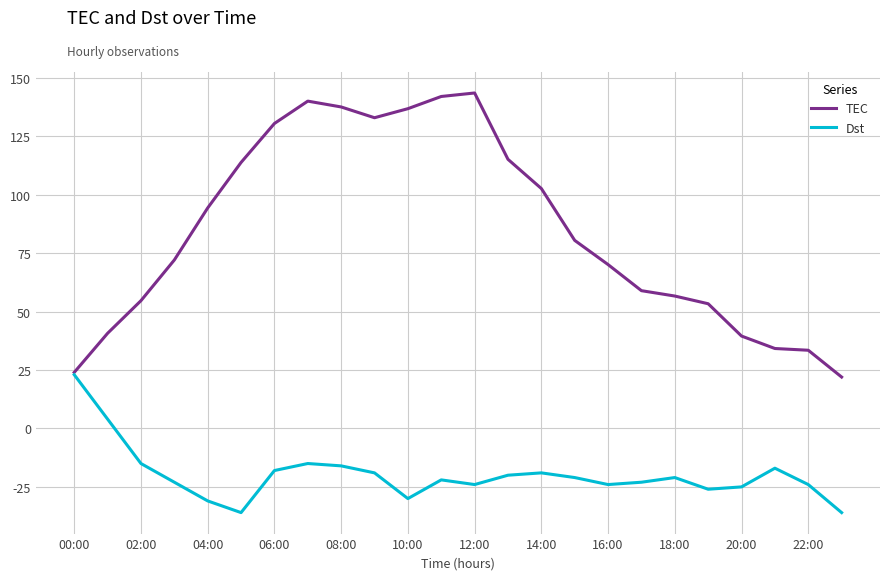

How many lines are shown in the chart?

2